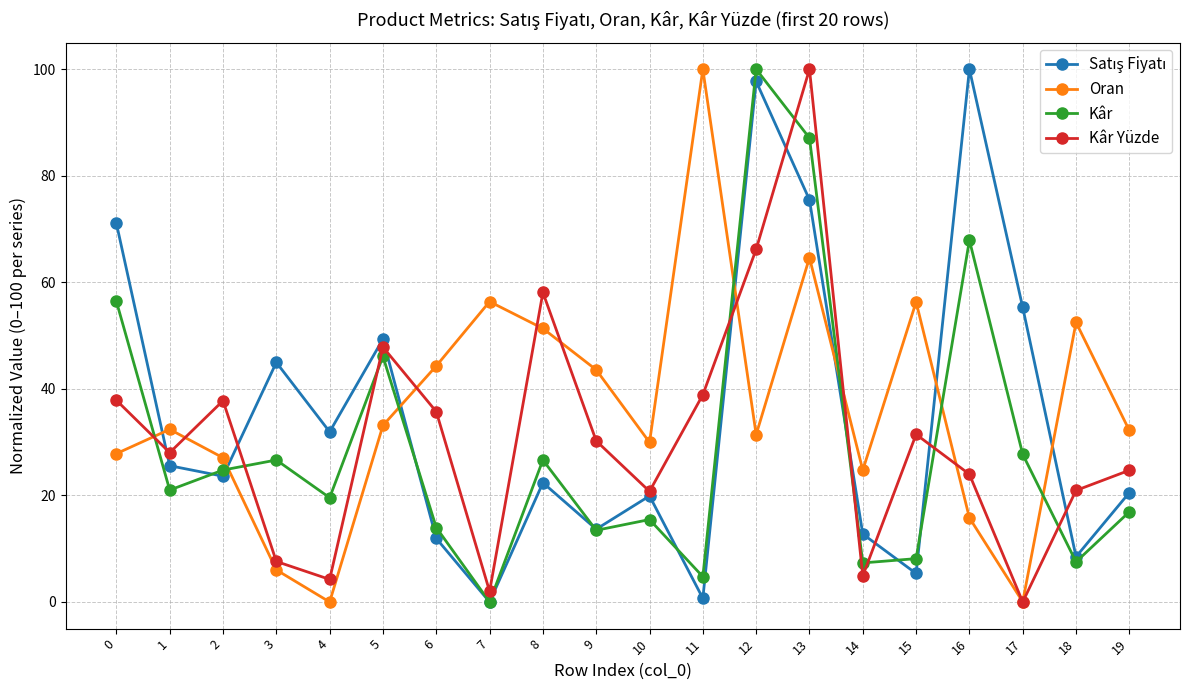

In Oran, how many points are lower than both neighbors (excluding endpoints)?

5